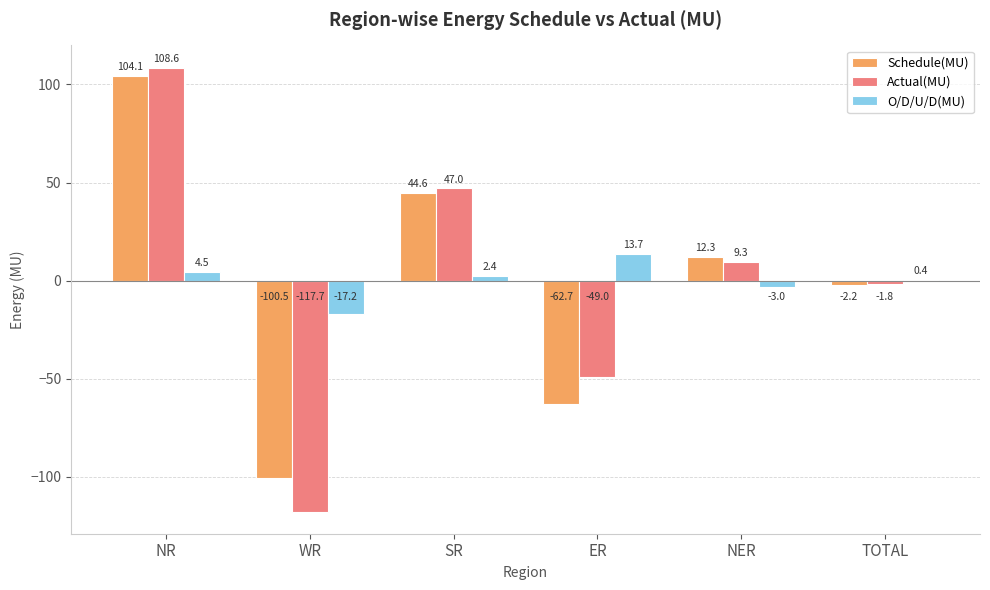

Which category has the highest value across all series?

NR